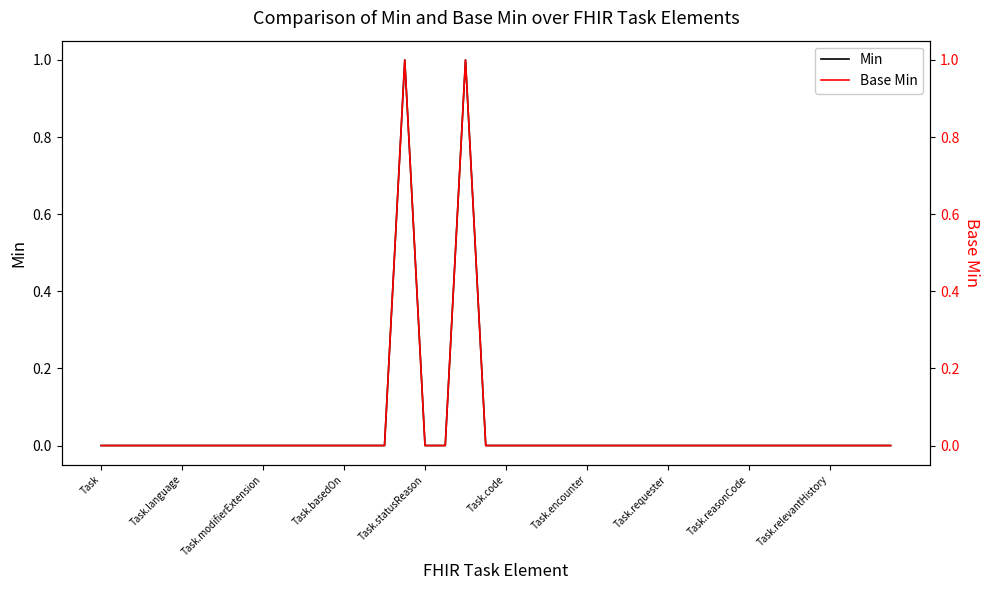

Does the chart have visible grid lines?

No